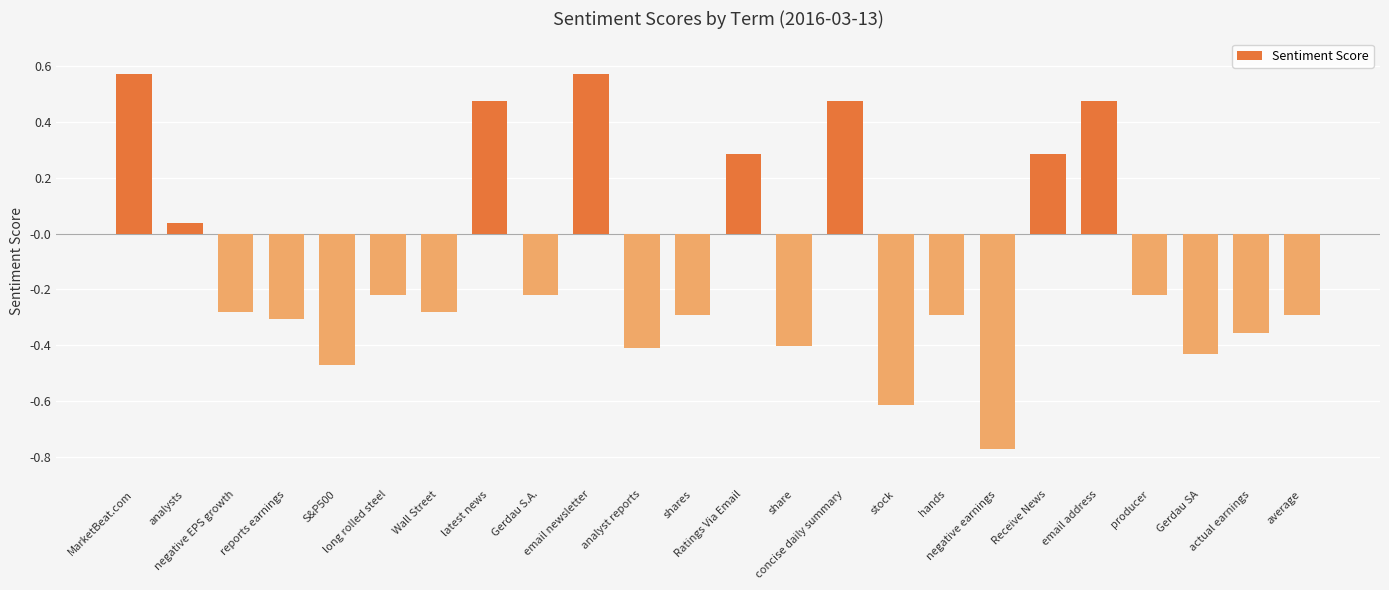

What is the sum of all values?

-2.7